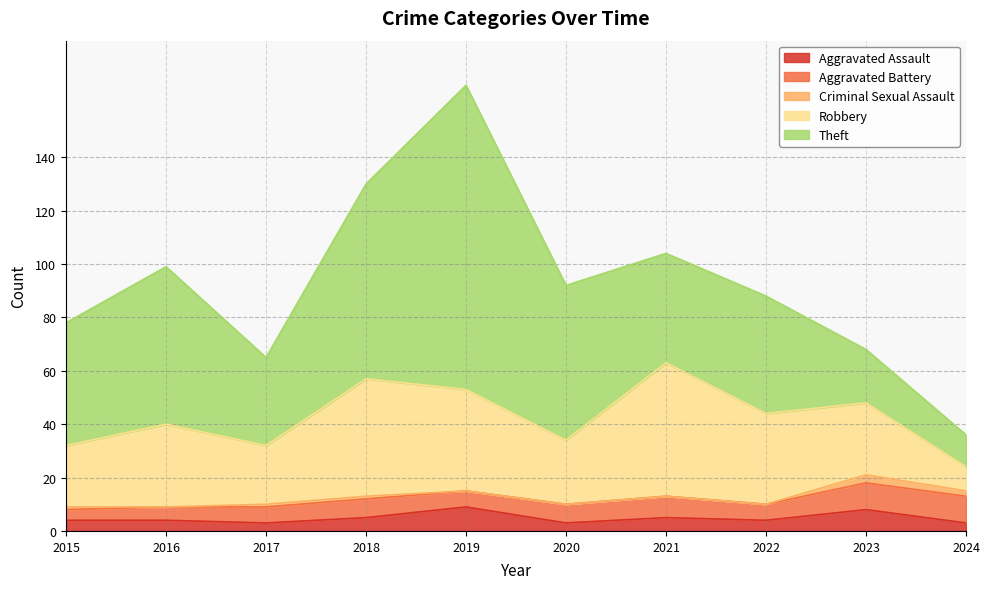

Which has a higher value, 2017 or 2023?

2023